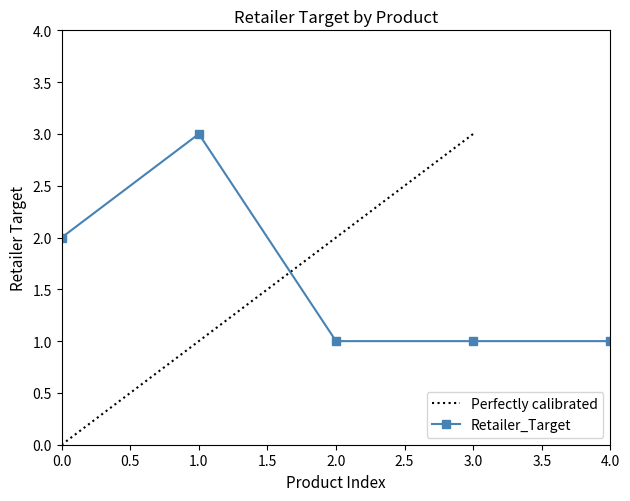

Is this an area chart (filled region under the line)?

No